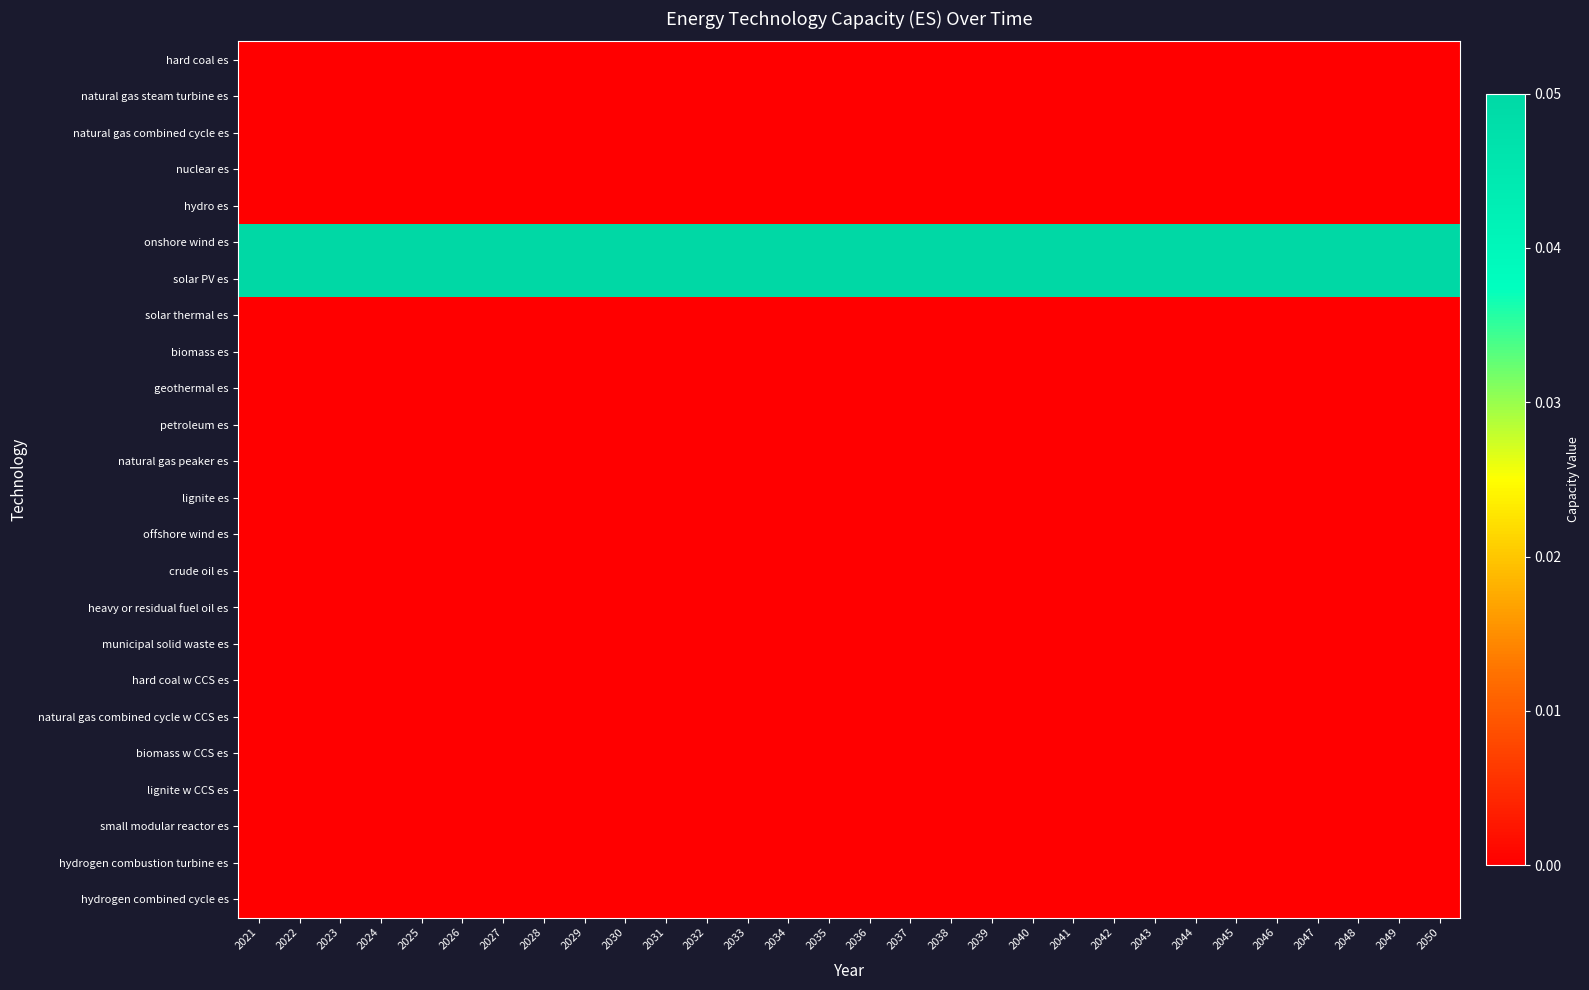

Which series has the widest spread of values?

hard coal es